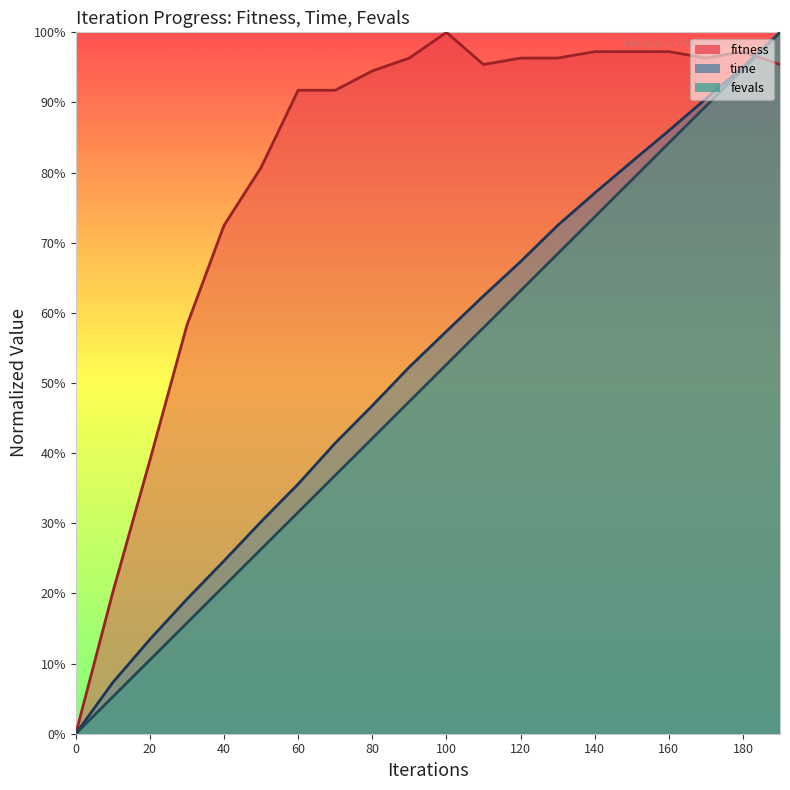

At 120, list the series in order from smallest to largest.

fevals, time, fitness